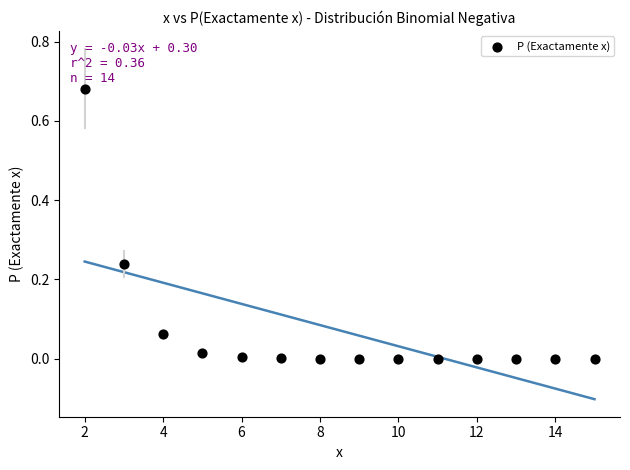

What is the range of X values (max minus min)?

13.0